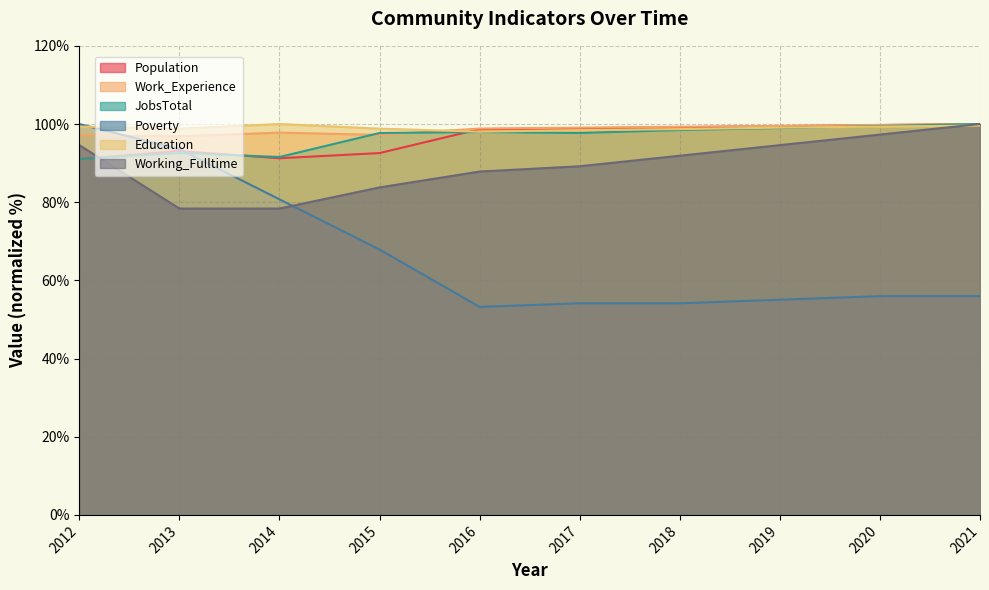

The Poverty series shows 78.4 at 2016. True or false?

False